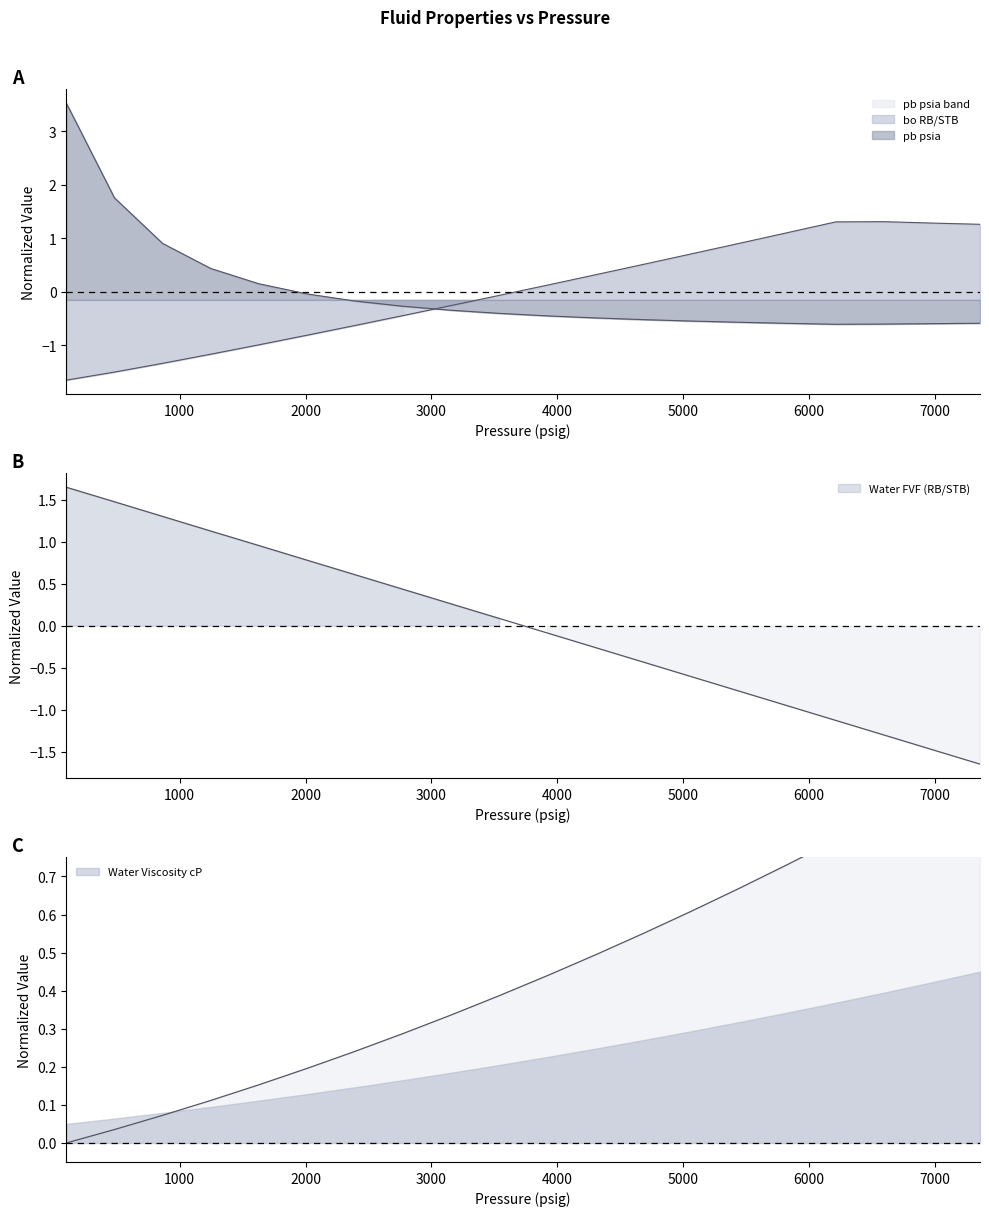

How many intersections are there between Water FVF (RB/STB) and pb psia?

2